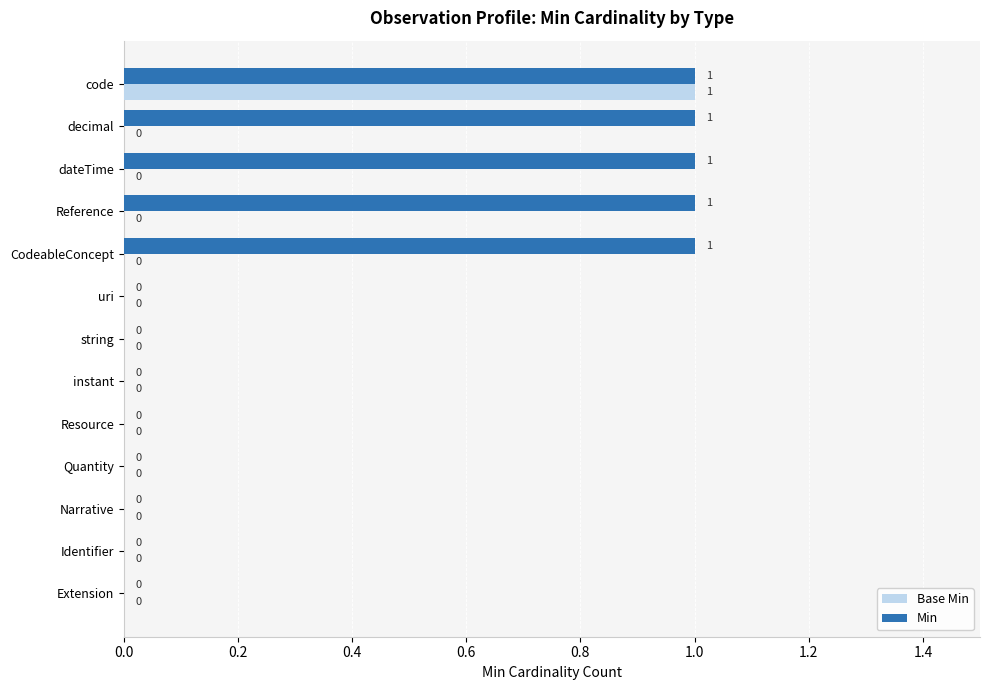

How many distinct data groups are displayed?

2